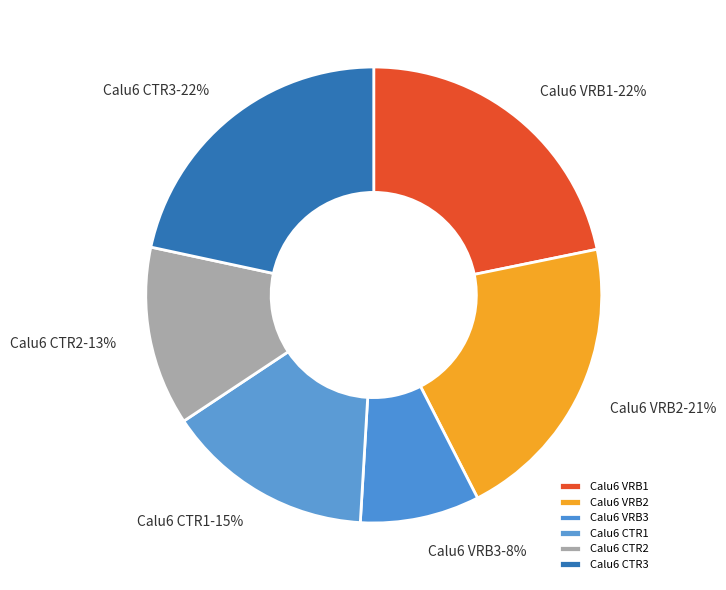

Which has a higher value, Calu6 CTR2 or Calu6 VRB2?

Calu6 VRB2